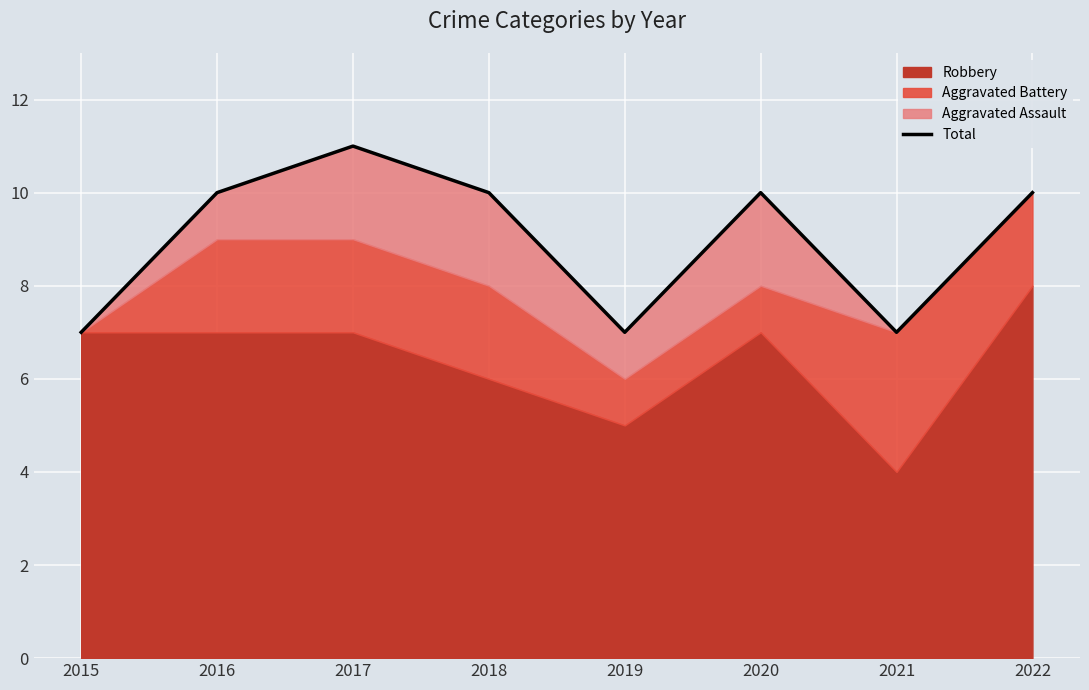

List the labels in order of value, largest first.

2017, 2016, 2018, 2020, 2022, 2015, 2019, 2021